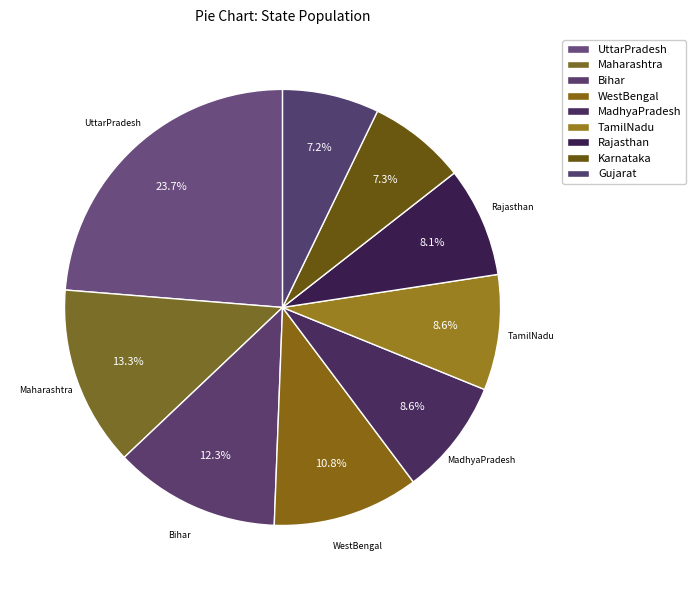

Count the number of slices in the pie.

9